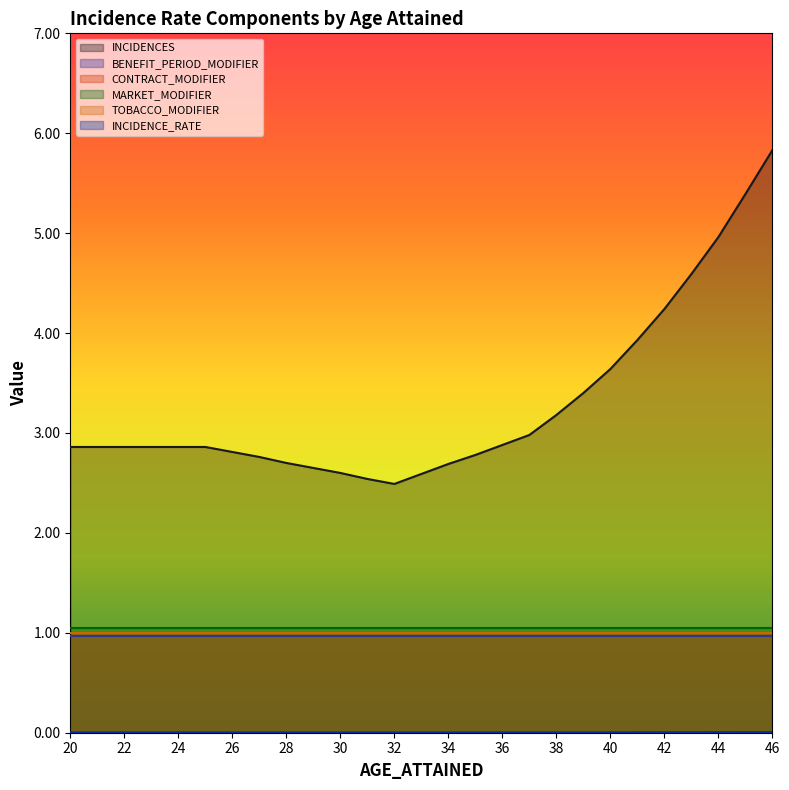

How many lines are shown in the chart?

6